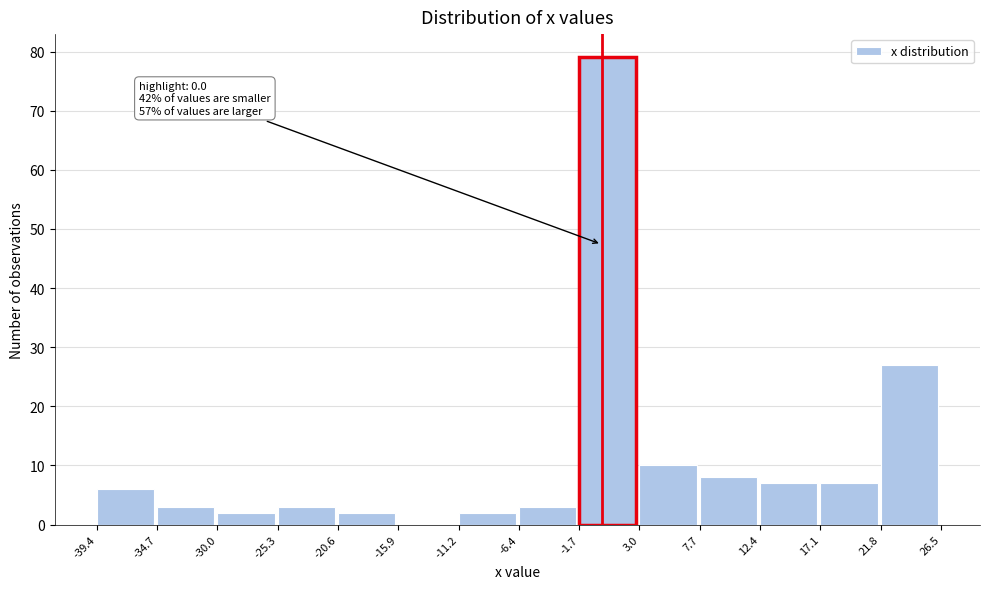

Over which range of the x-axis is the bar tallest?

-1.7 to 3.0